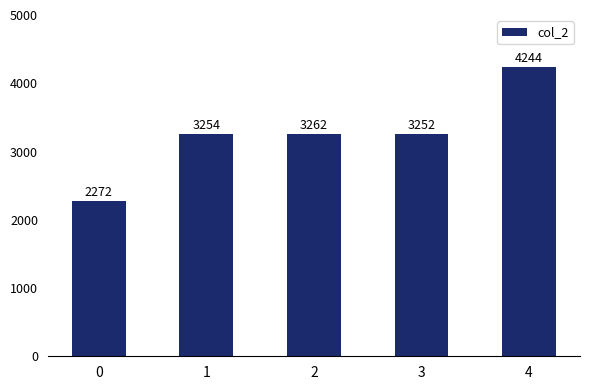

Reading right to left, list all the values displayed in this chart.

4=4244	3=3252	2=3262	1=3254	0=2272